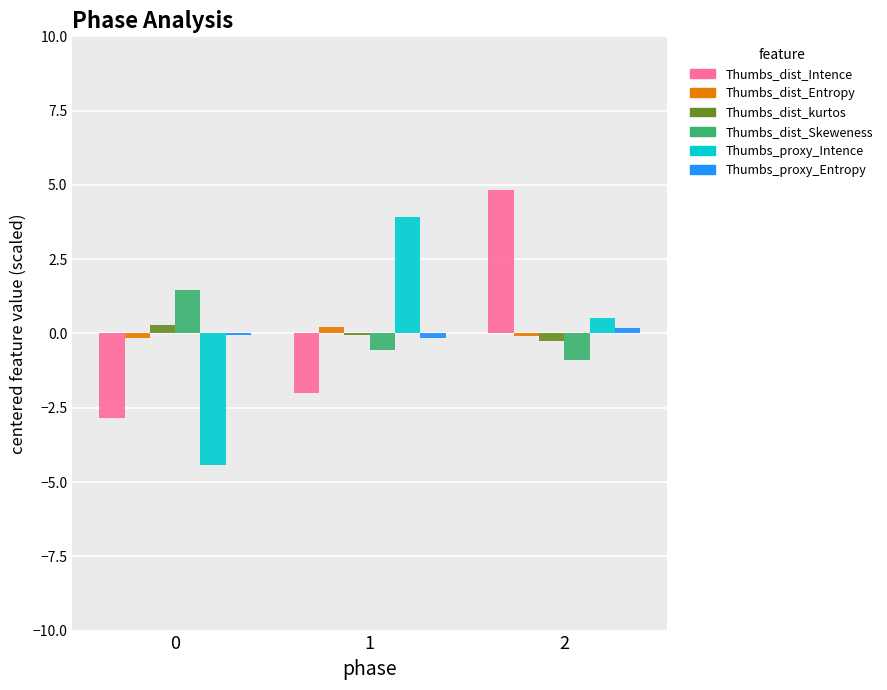

The Thumbs_dist_kurtos series shows -0.0 at 1. True or false?

True